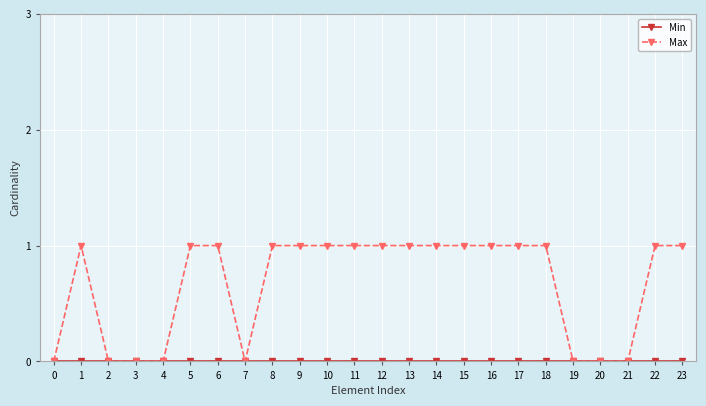

Count the number of data series in this chart.

2